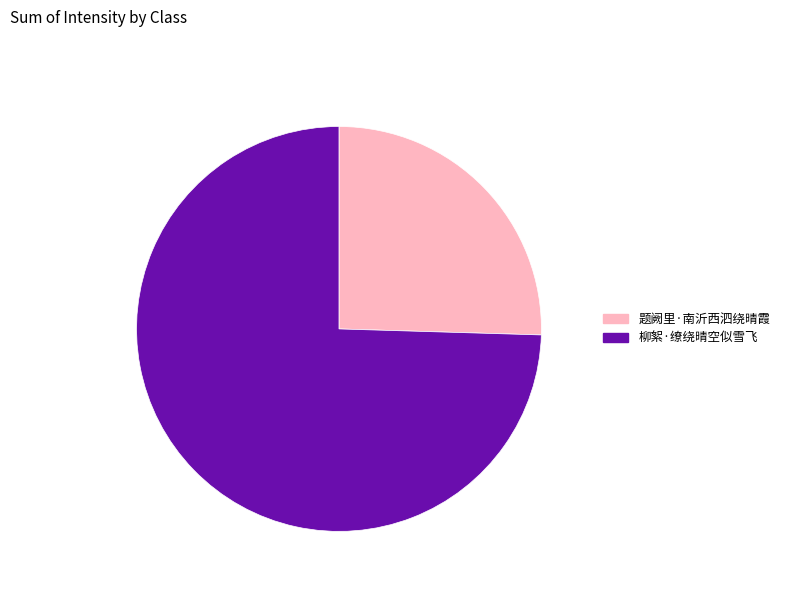

What is the majority slice?

柳絮·缭绕晴空似雪飞